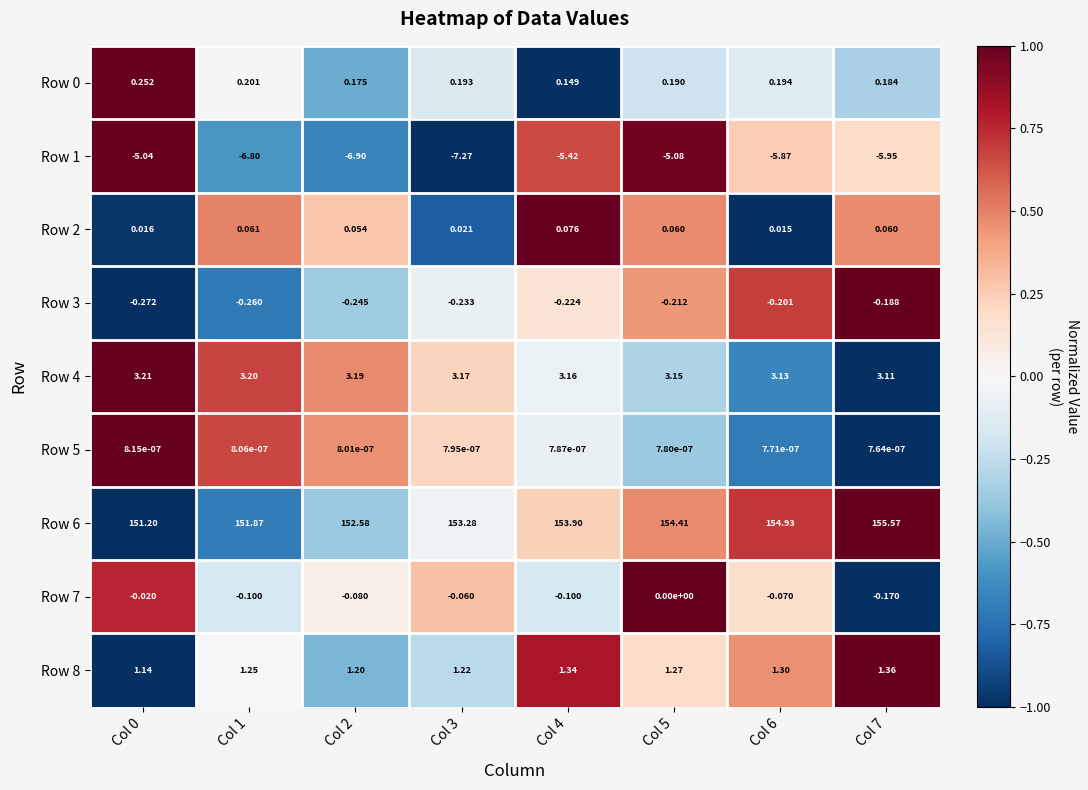

How many series are shown in this chart?

9